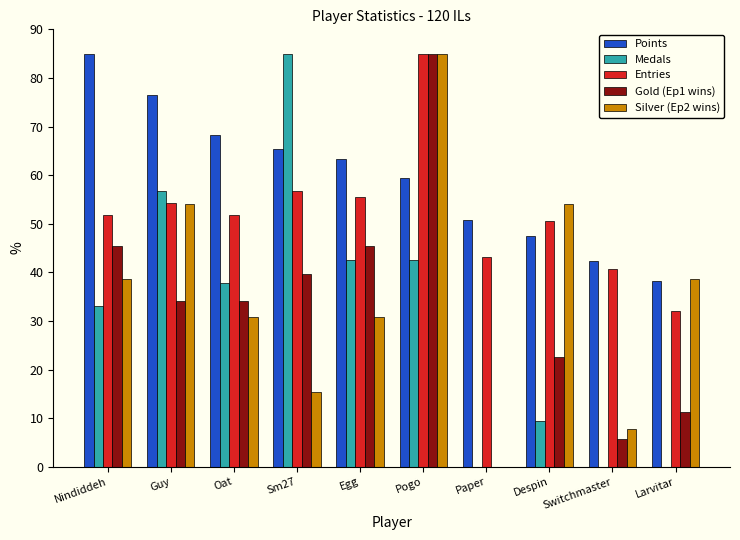

The value of Medals at Switchmaster is -30.2. True or false?

False